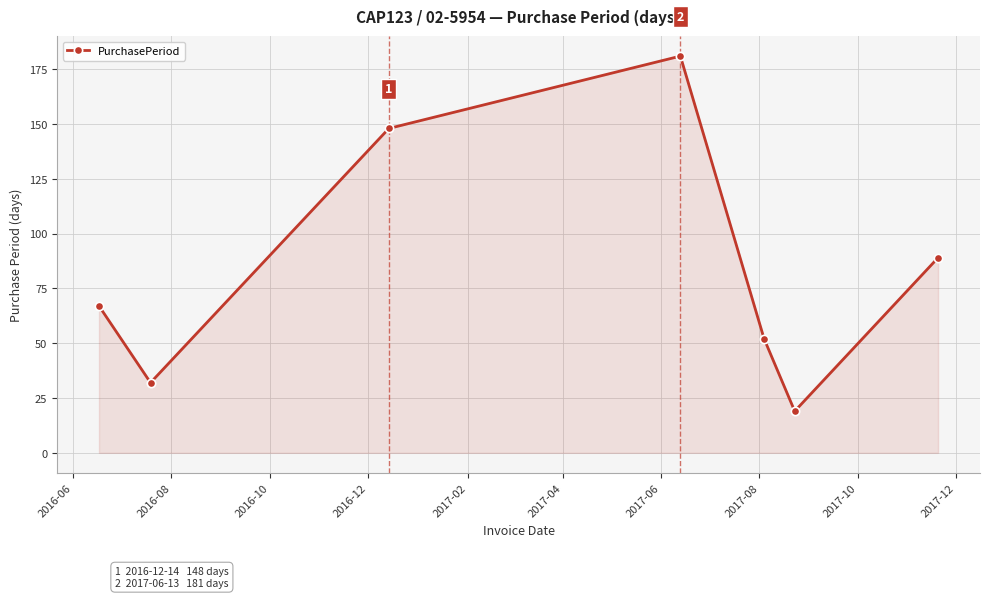

What is the difference between the second highest and second lowest values?

116